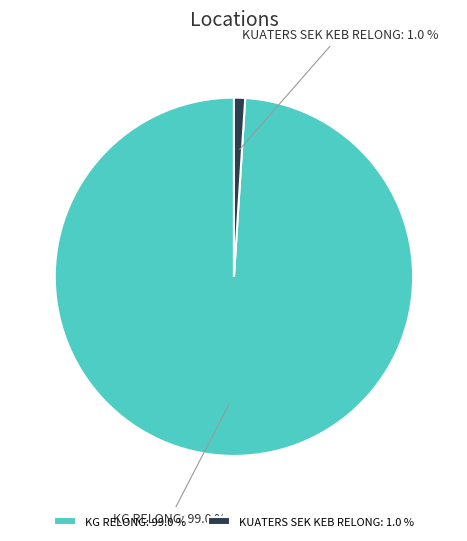

Which slice is the smallest?

KUATERS SEK KEB RELONG